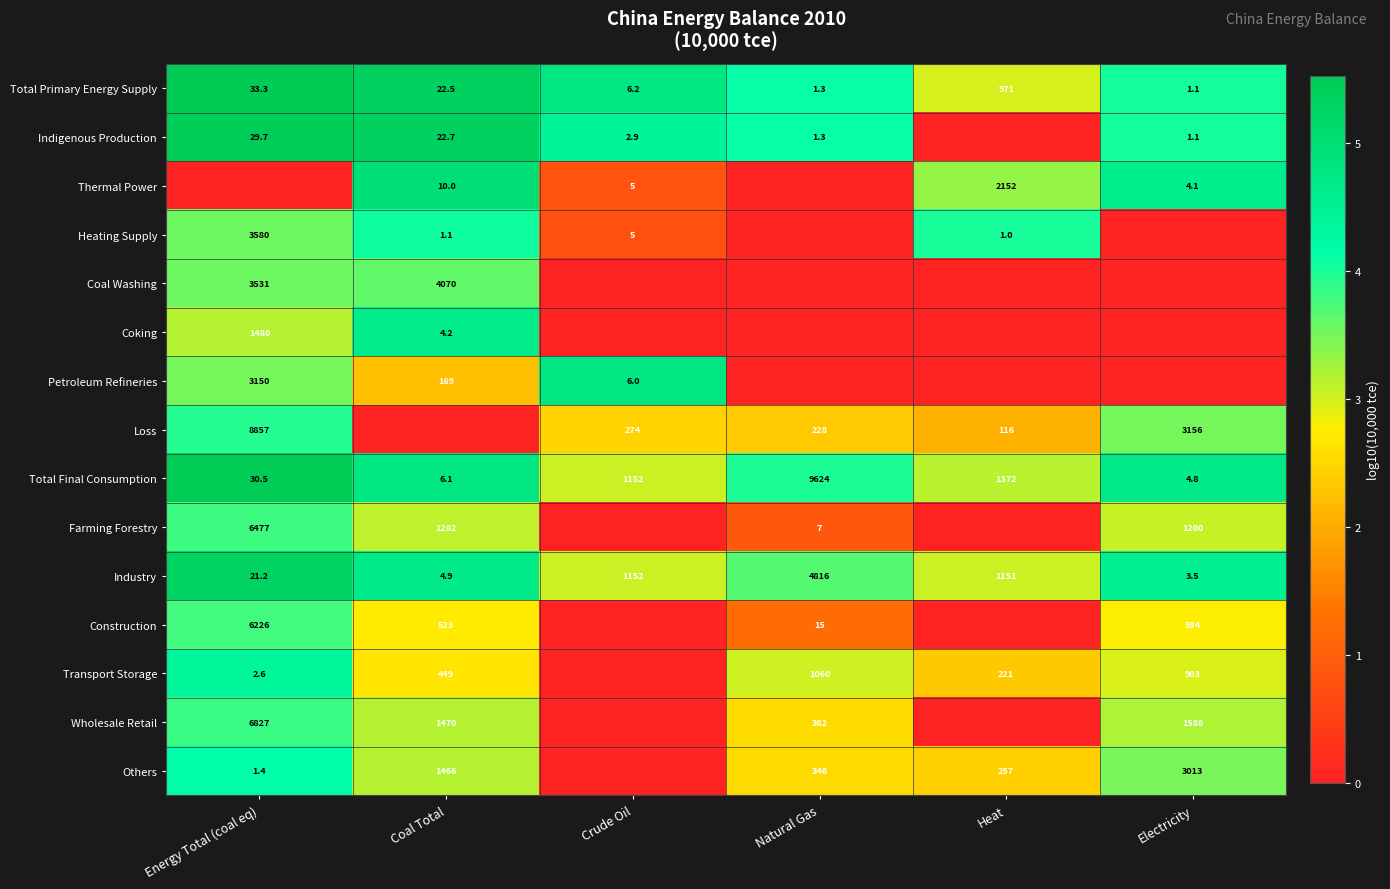

What is the approximate value of Total Primary Energy Supply at Crude Oil?

6.2